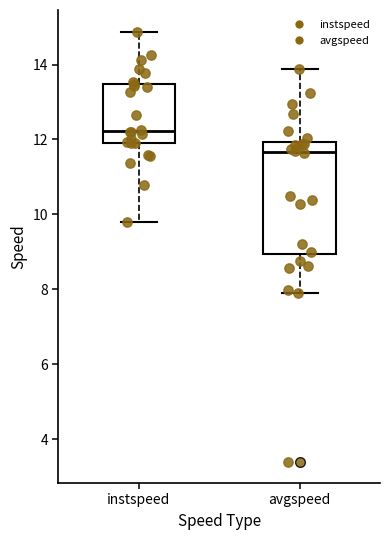

Where does the median line of the box for instspeed sit on the y-axis? The values are not printed on the chart, so give them approximately, as read against the axis.

12.2